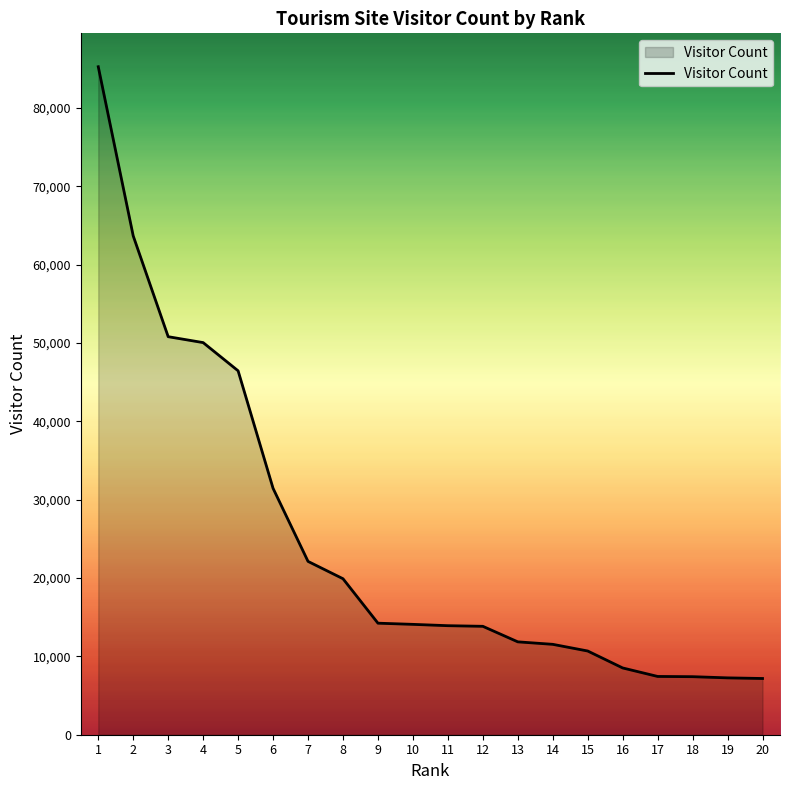

Is it true that the value at 20 is 7176?

True